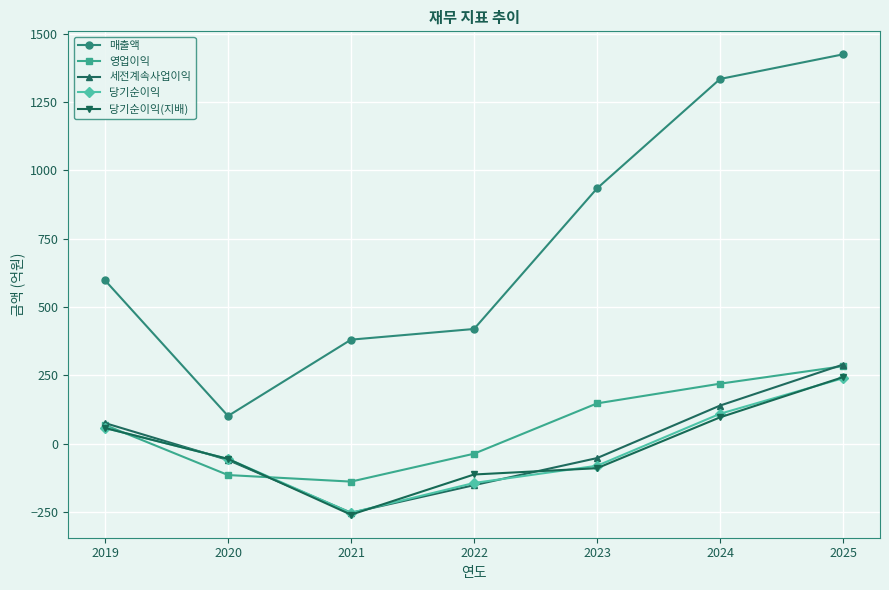

At which category is the sum across all series the highest?

2025